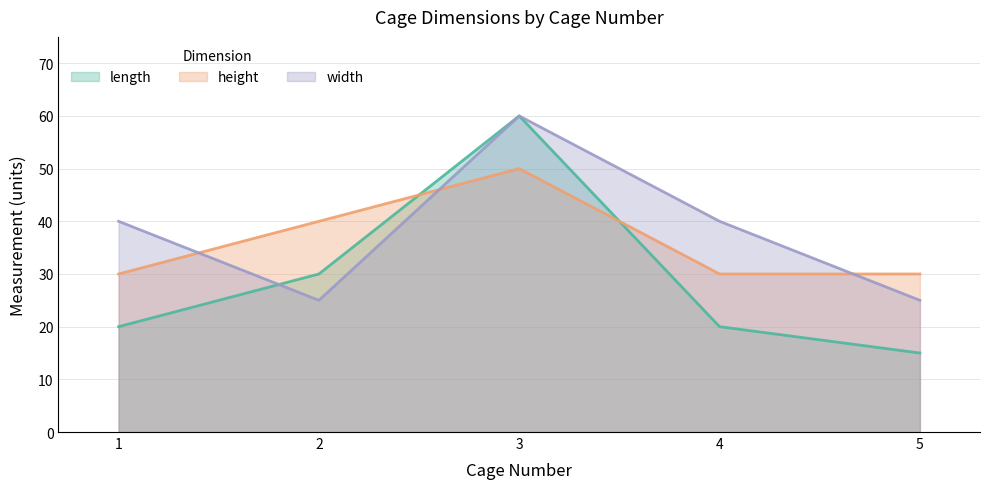

Which series has the largest range (max minus min)?

length